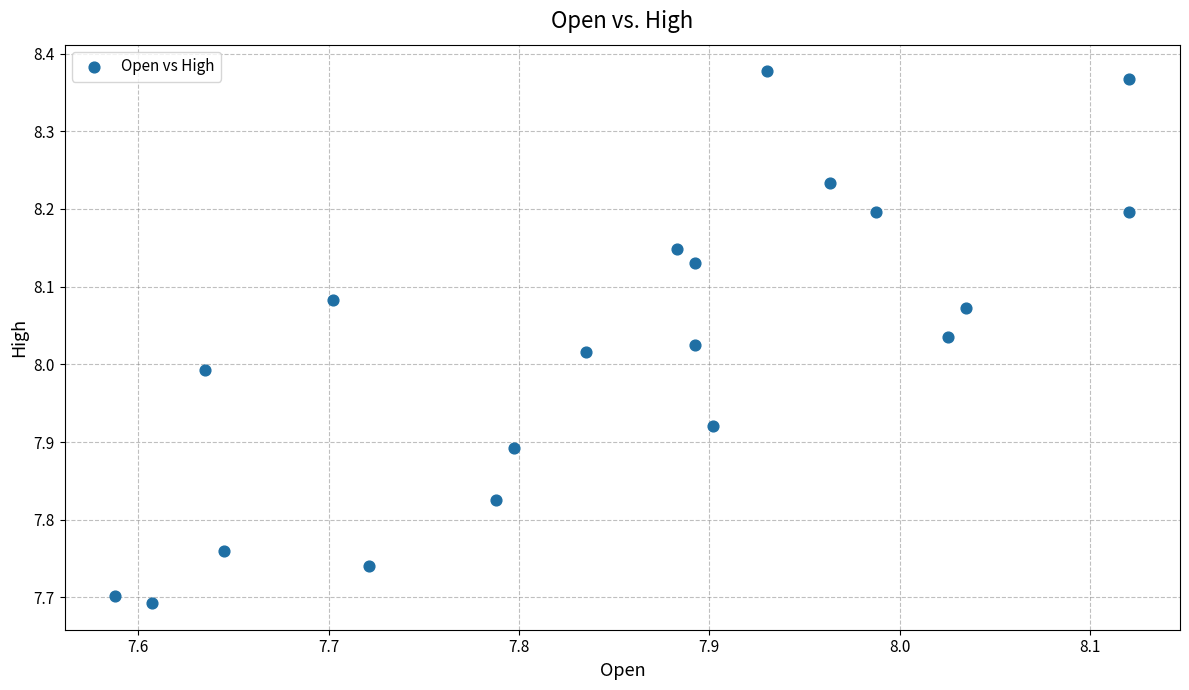

What is the range of Y values (max minus min)?

0.7